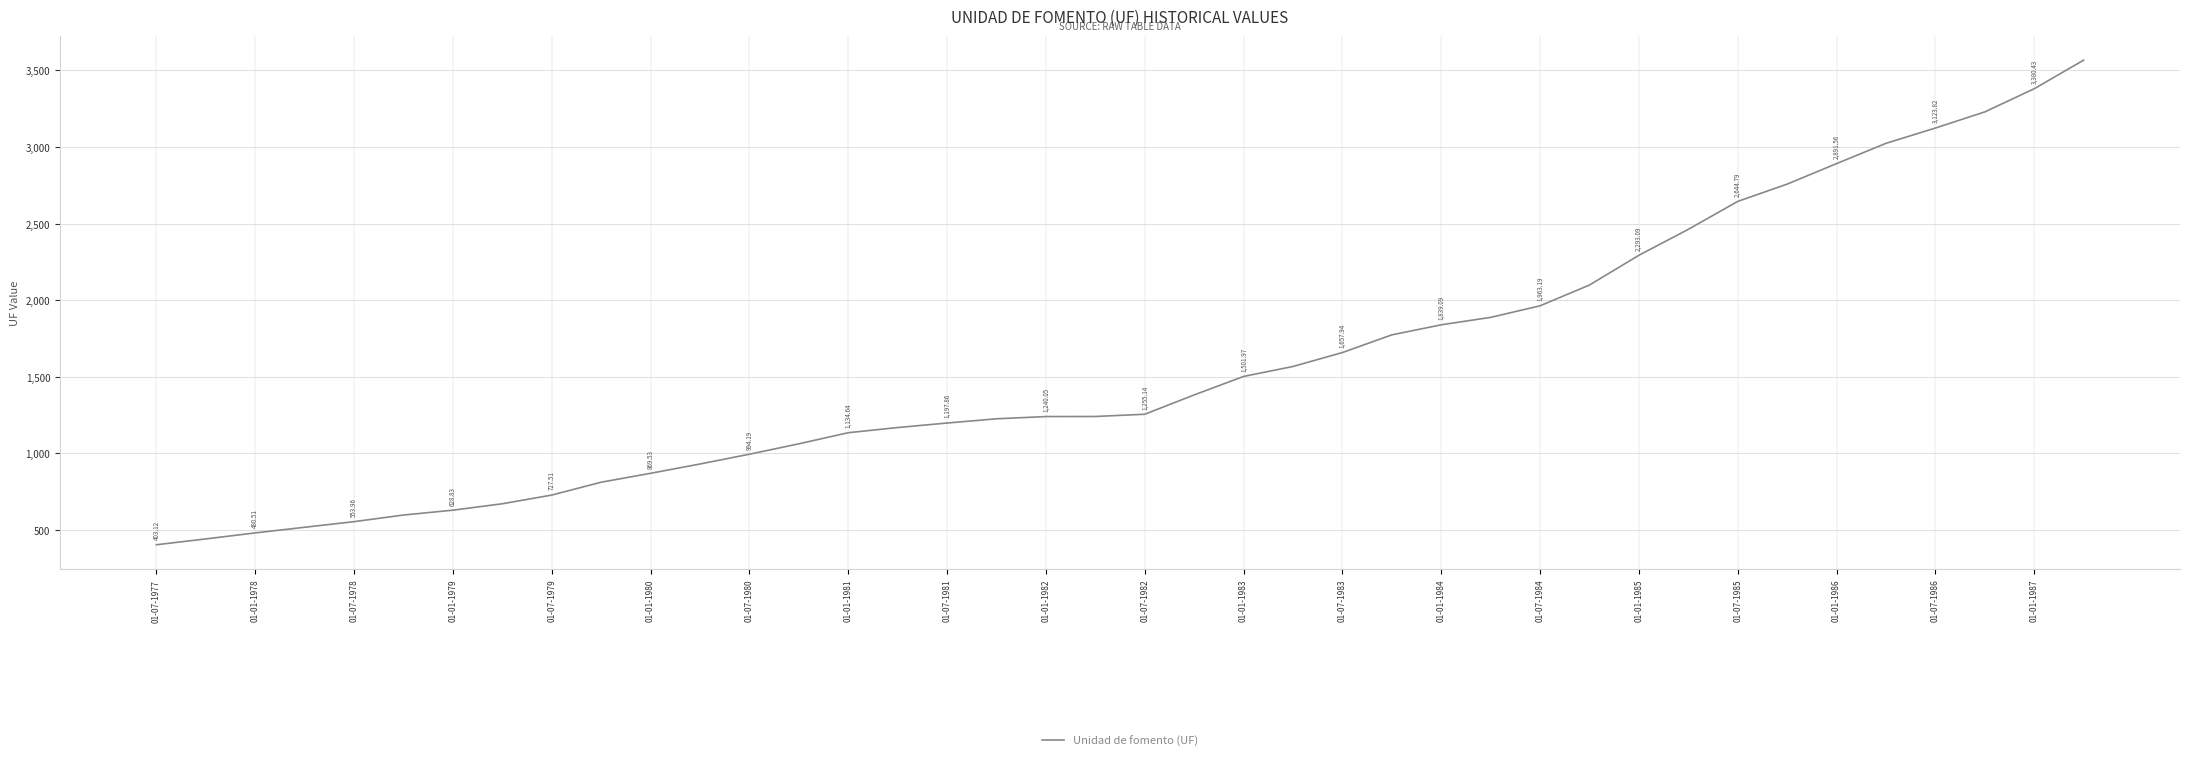

What is the minimum value shown in the chart?

403.1